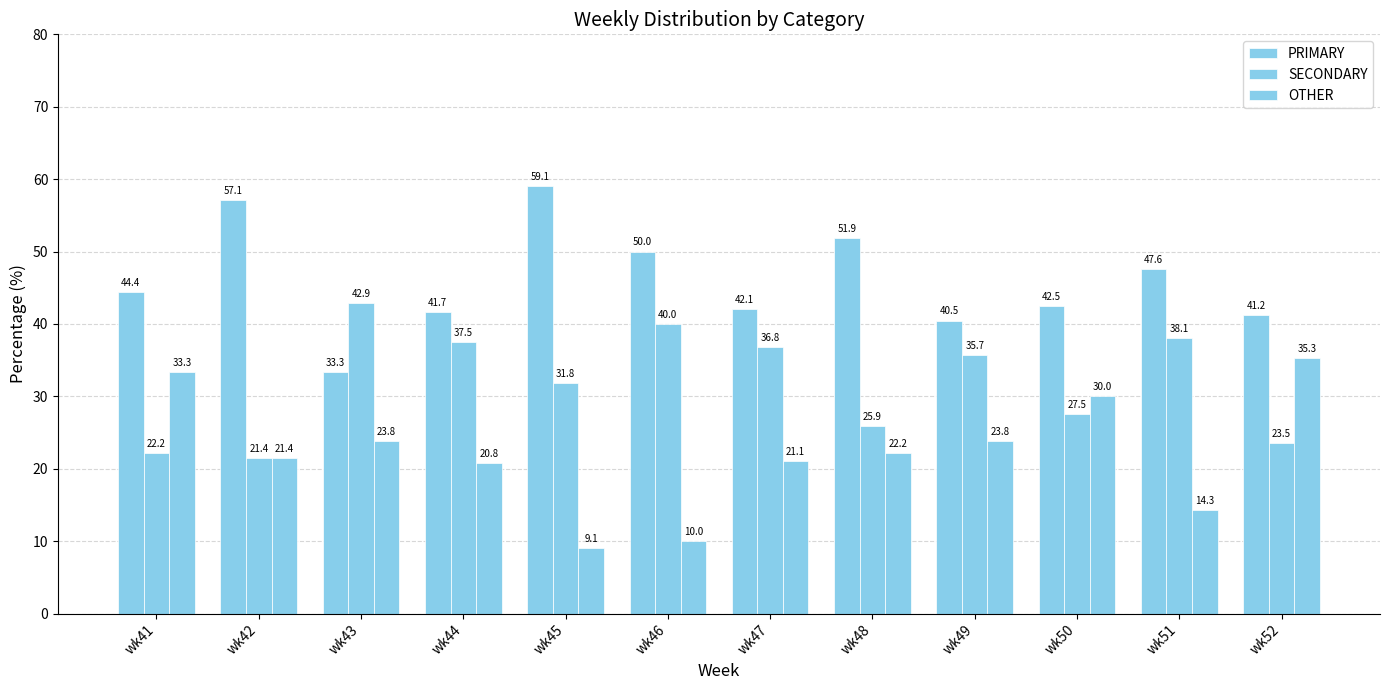

How many distinct data groups are displayed?

3